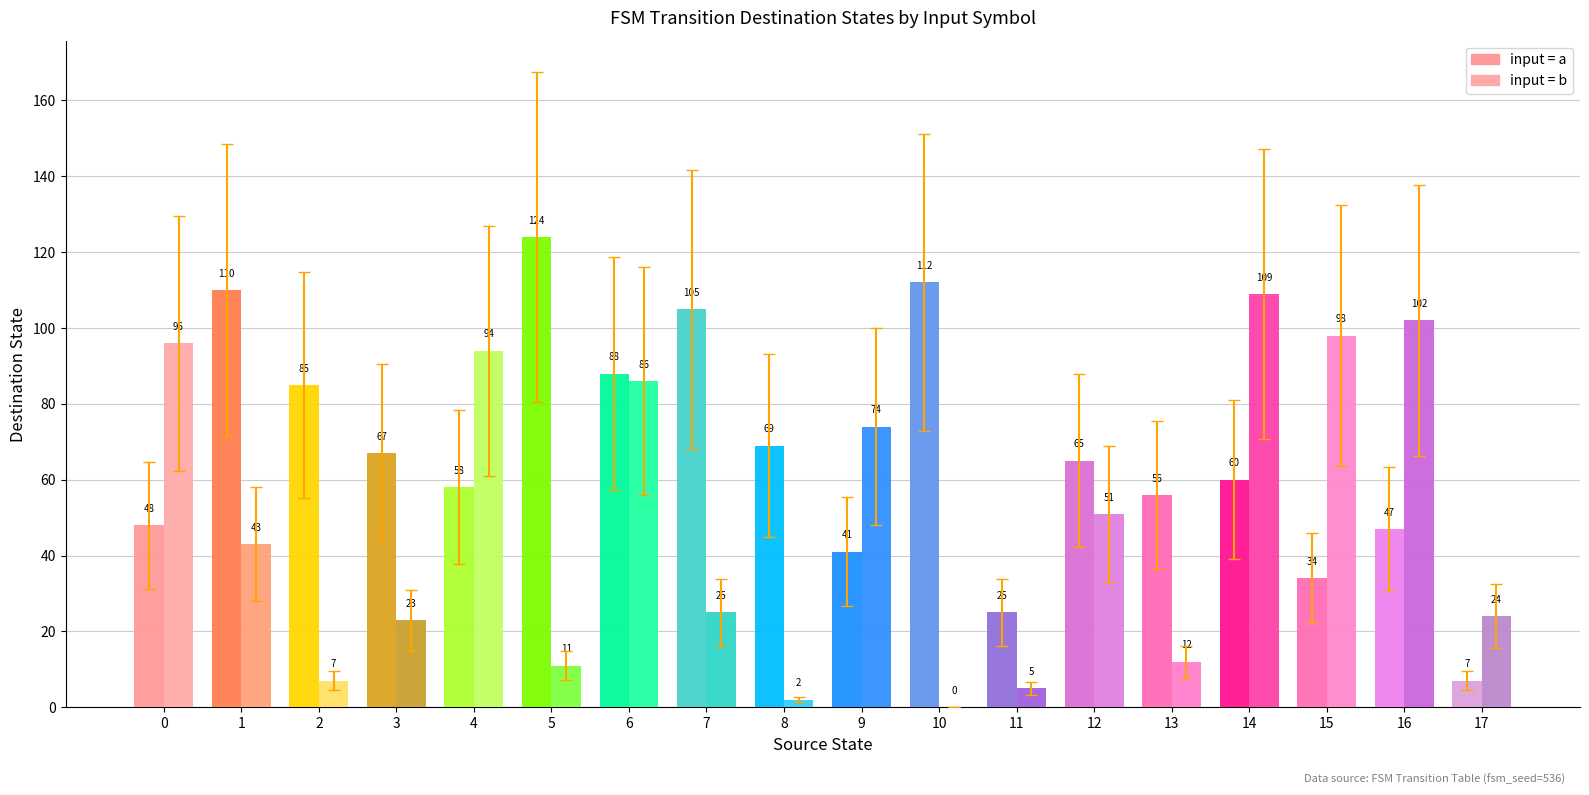

Is the value of source_state at 10 greater than the value of destination_state at 8?

No